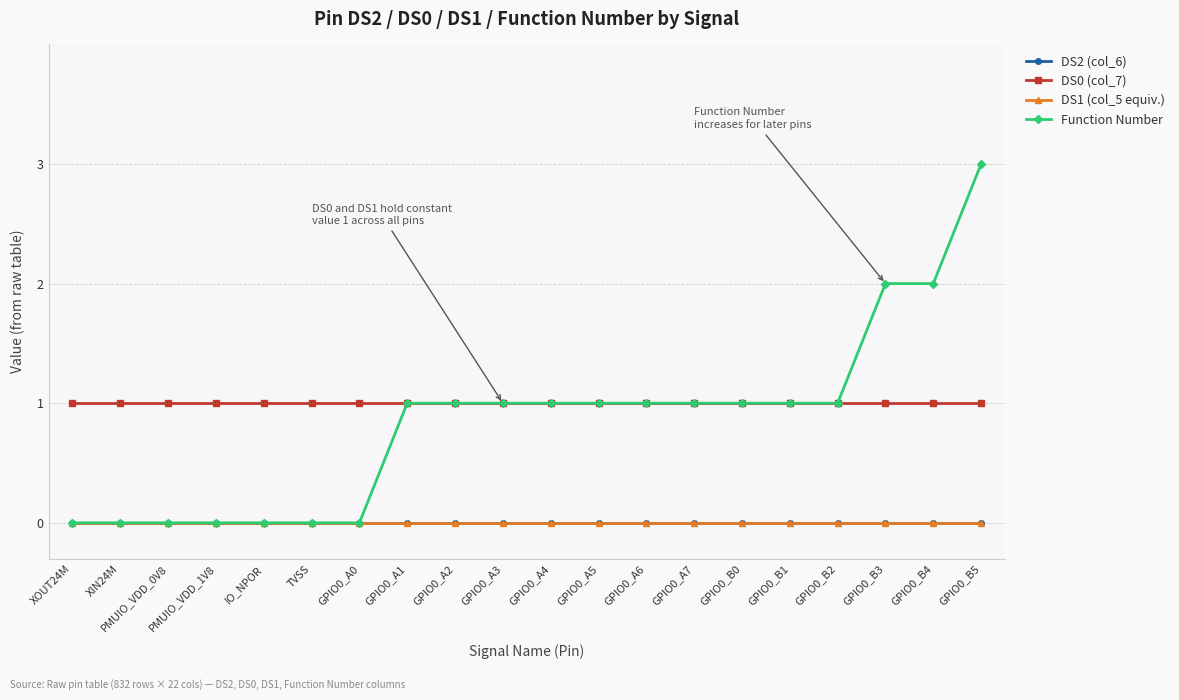

How many lines are shown in the chart?

4